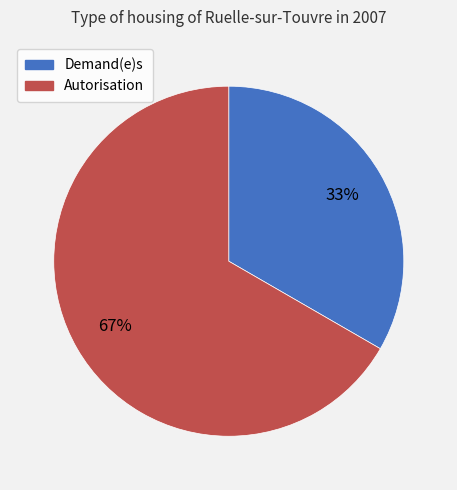

To the nearest percent, what is the average slice percentage?

50%